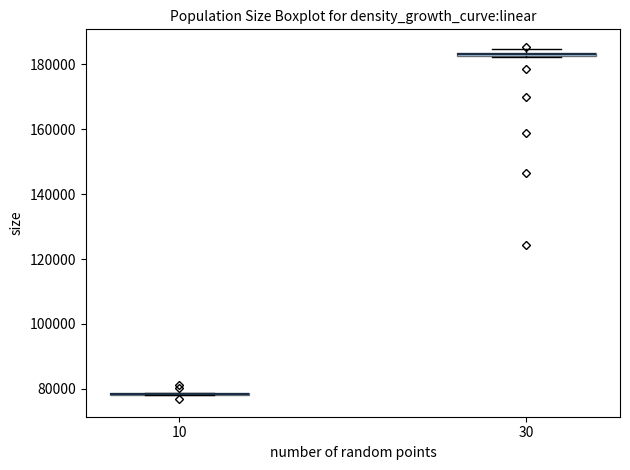

Where is the upper edge of the box at x = 30 on the y-axis? The values are not printed on the chart, so give them approximately, as read against the axis.

184000